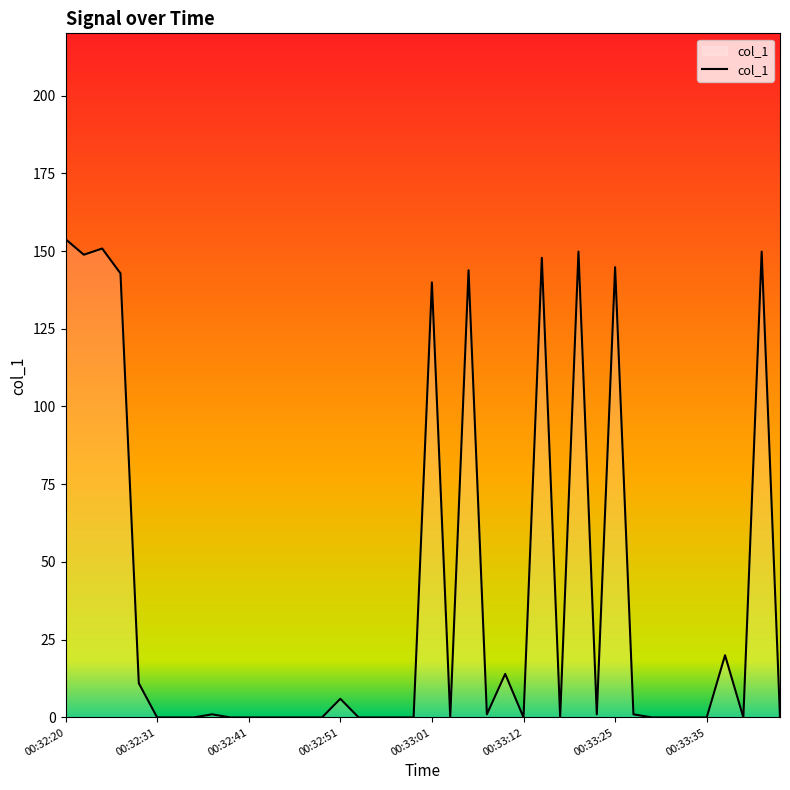

Reading left to right, what are all the values shown in this chart?

153.8	148.8	150.8	142.8	11.0	0.0	0.0	0.0	1.0	0.0	0.0	0.0	0.0	0.0	0.0	6.0	0.0	0.0	0.0	0.0	139.9	0.0	143.8	1.0	14.0	0.0	147.8	0.0	149.8	1.0	144.8	1.0	0.0	0.0	0.0	0.0	20.0	0.0	149.8	0.0